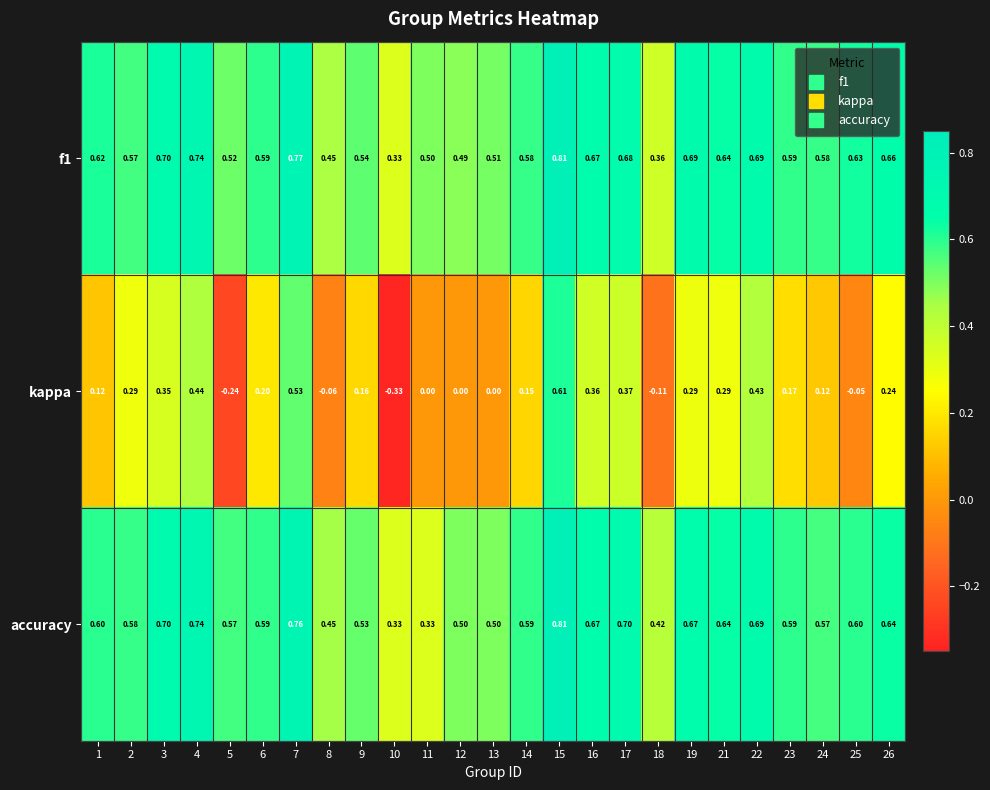

Which series changed the most between 8 and 12?

kappa